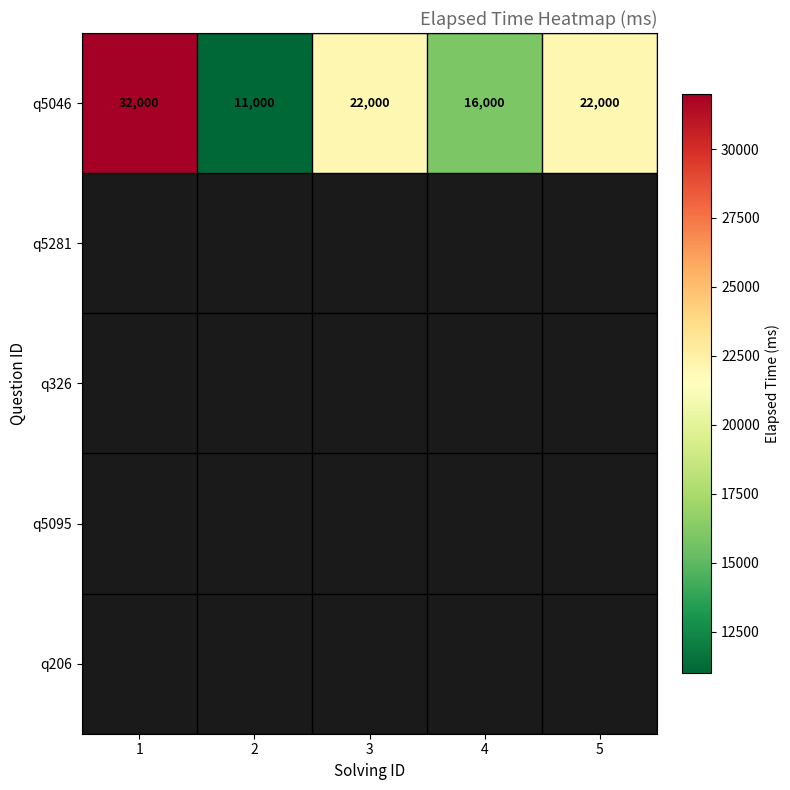

What is the highest value of the q5046 series?

32000